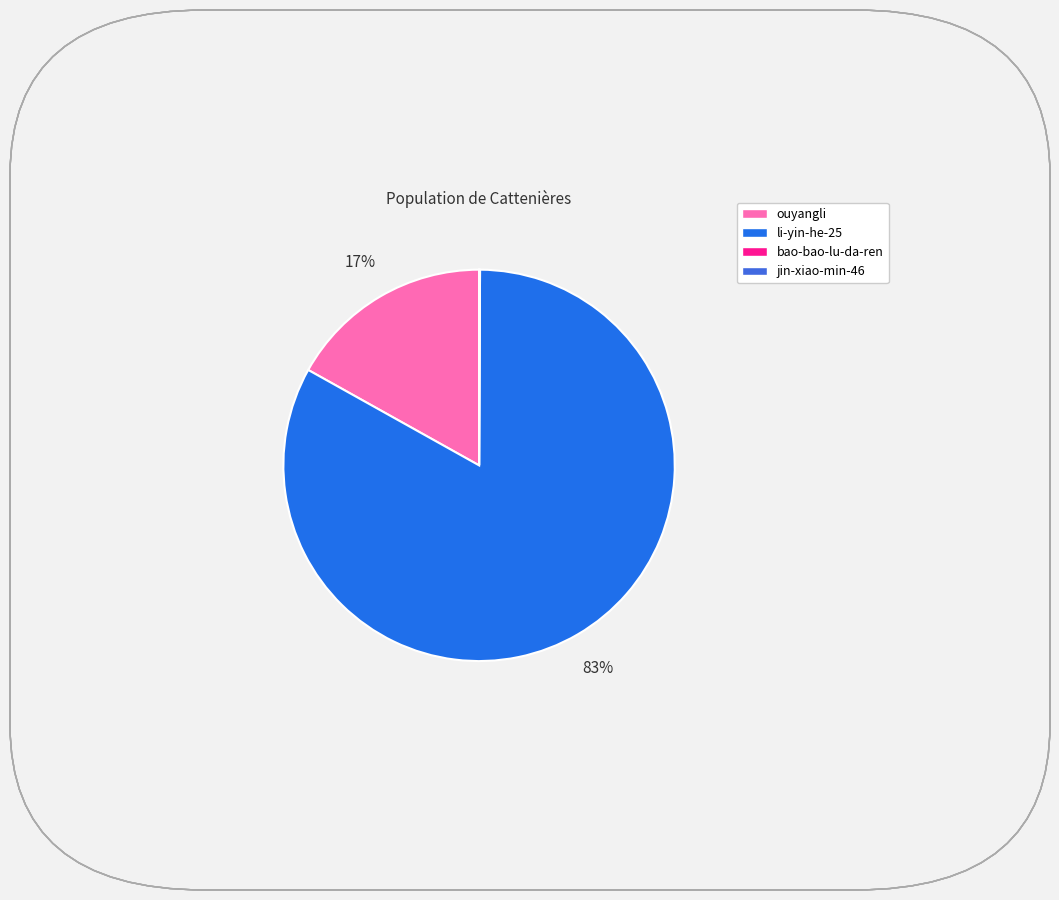

What is the smallest slice in the pie chart?

jin-xiao-min-46